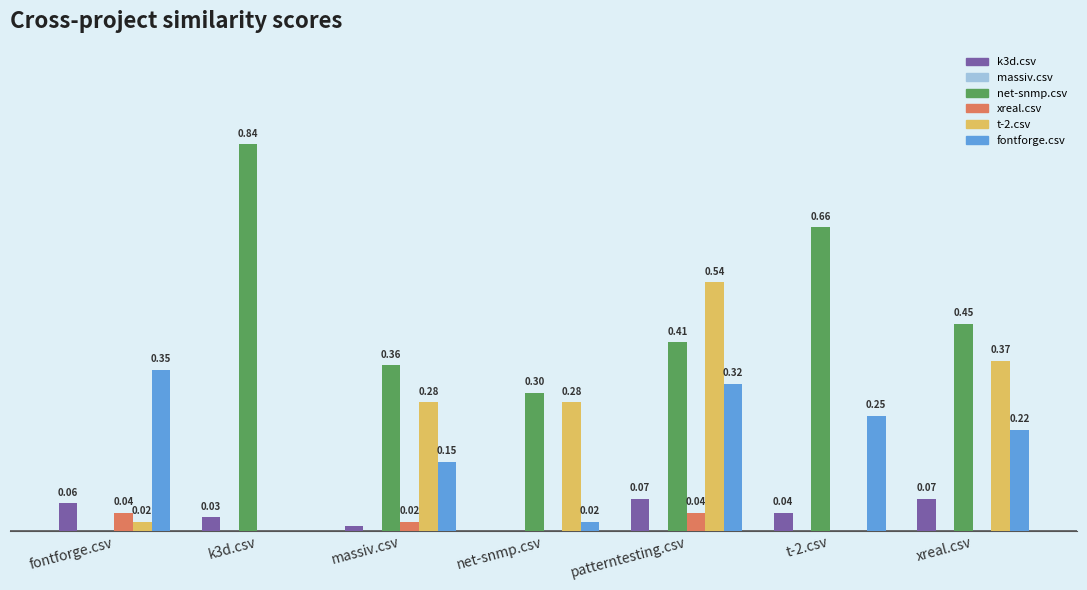

Is the value of xreal.csv at xreal.csv greater than the value of t-2.csv at patterntesting.csv?

No